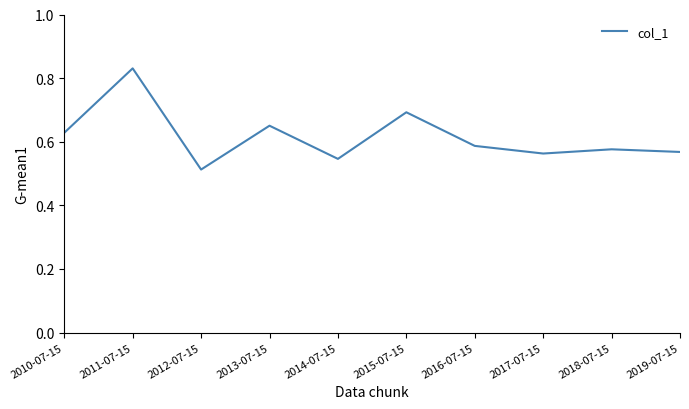

What is the difference between the values at 2018-07-15 and 2011-07-15?

0.3